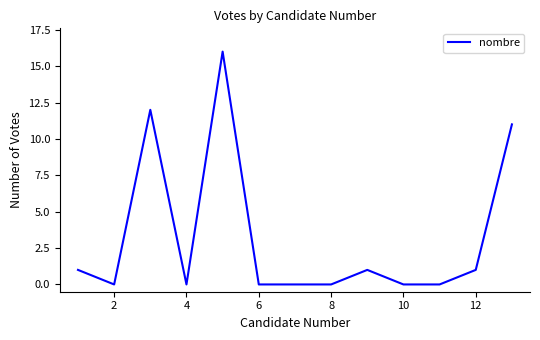

What is the difference between the maximum and minimum values?

16